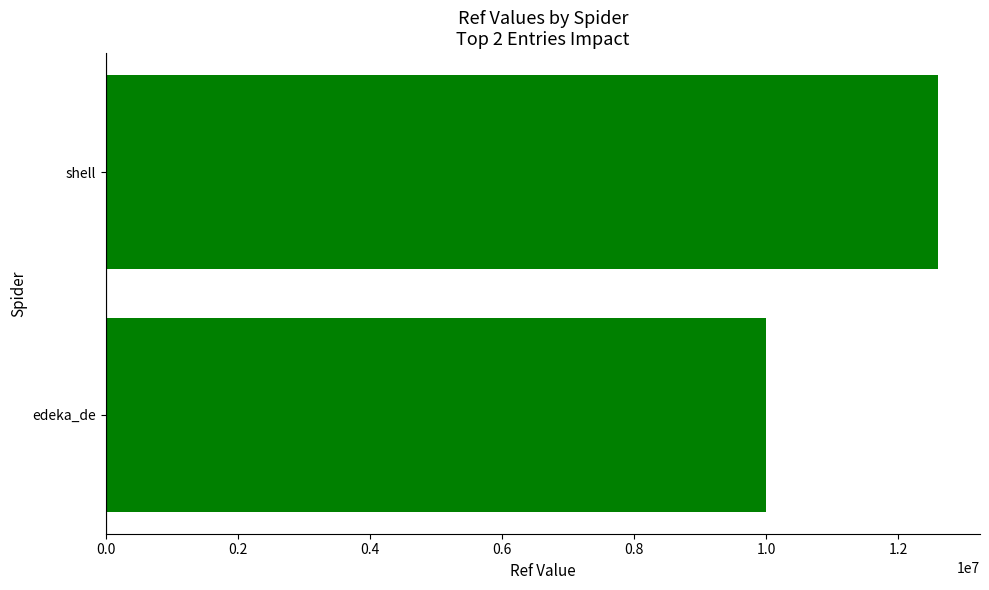

What is the difference between the values at edeka_de and shell?

2603713